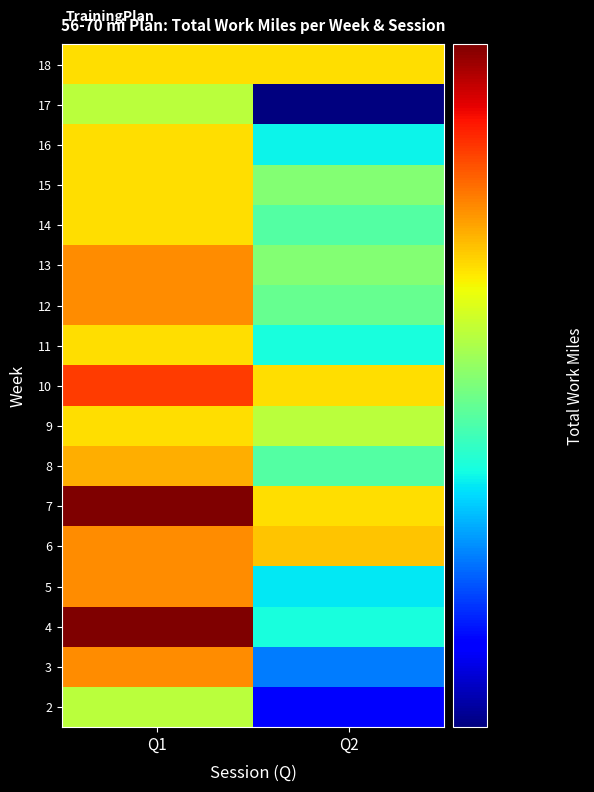

Rank the series at Q2 from lowest to highest value.

17, 2, 3, 5, 16, 4, 11, 8, 14, 12, 13, 15, 9, 7, 10, 18, 6